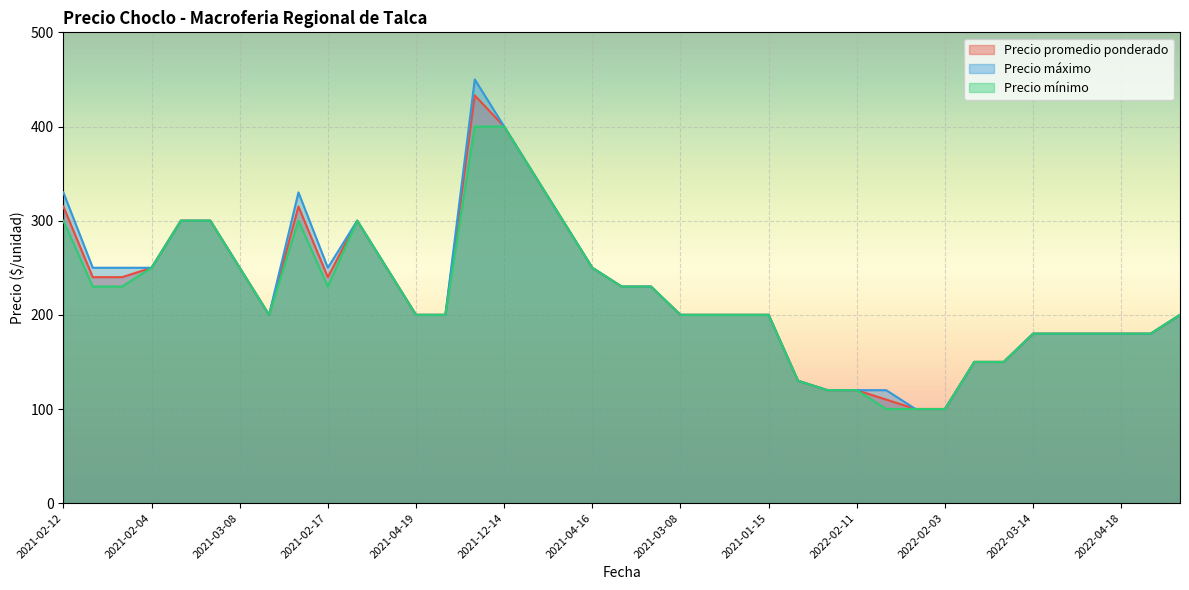

True or false: Precio promedio ponderado has more than 0 points higher than both neighbors.

True